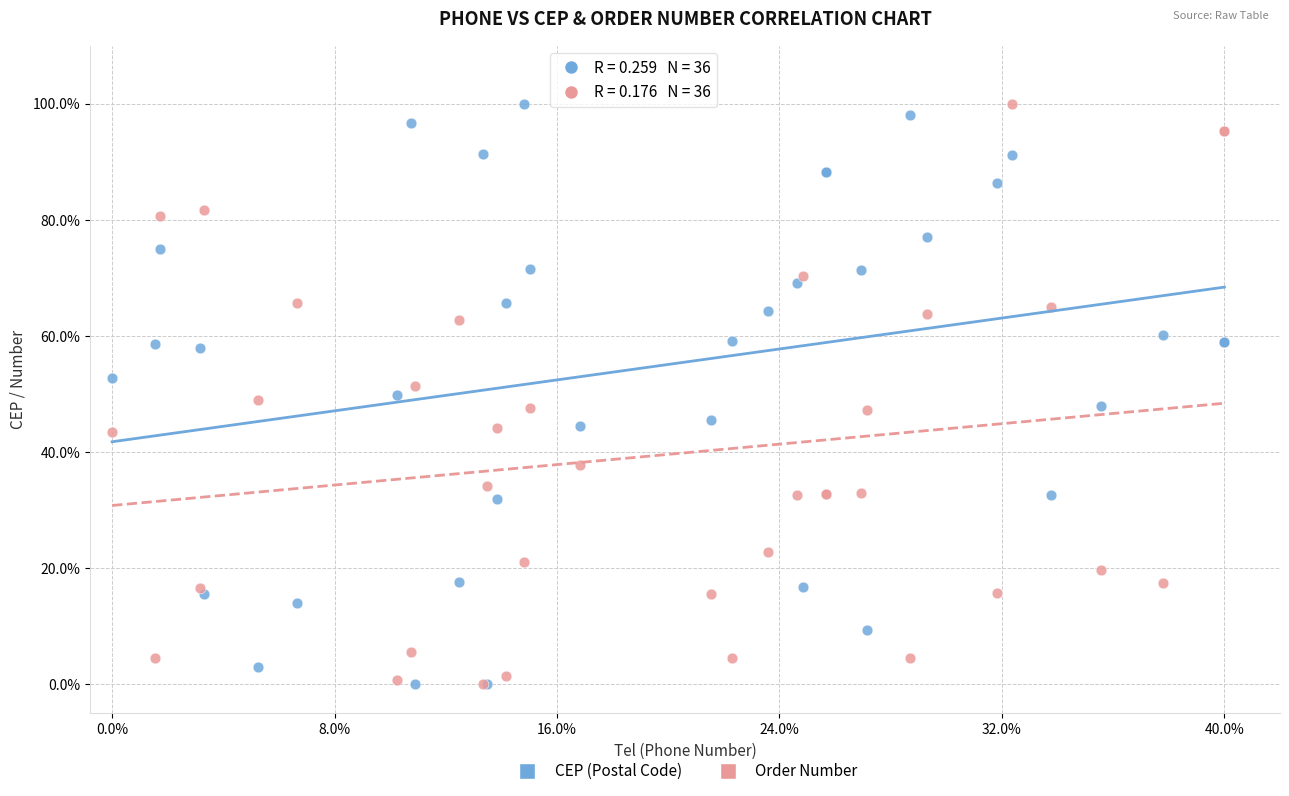

What are all the series names shown in the legend?

CEP (Postal Code), Order Number